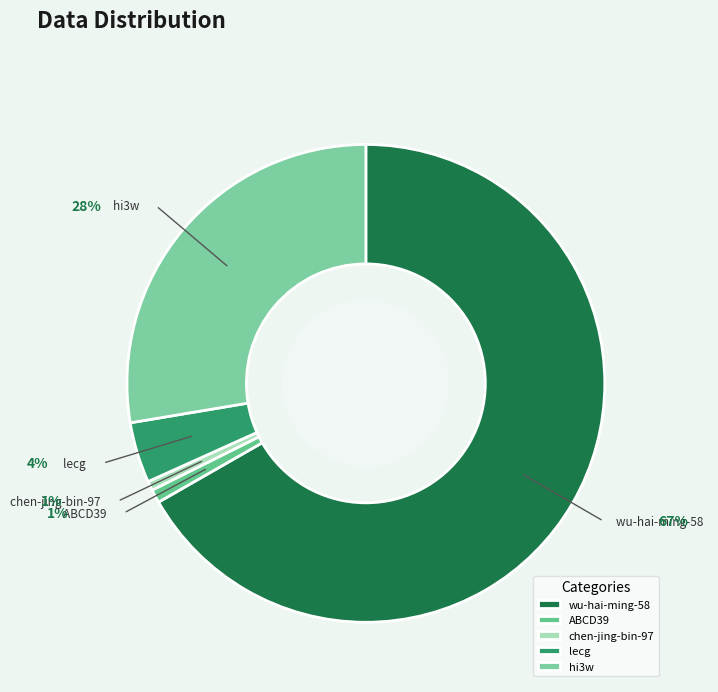

What is the largest slice in the pie chart?

wu-hai-ming-58